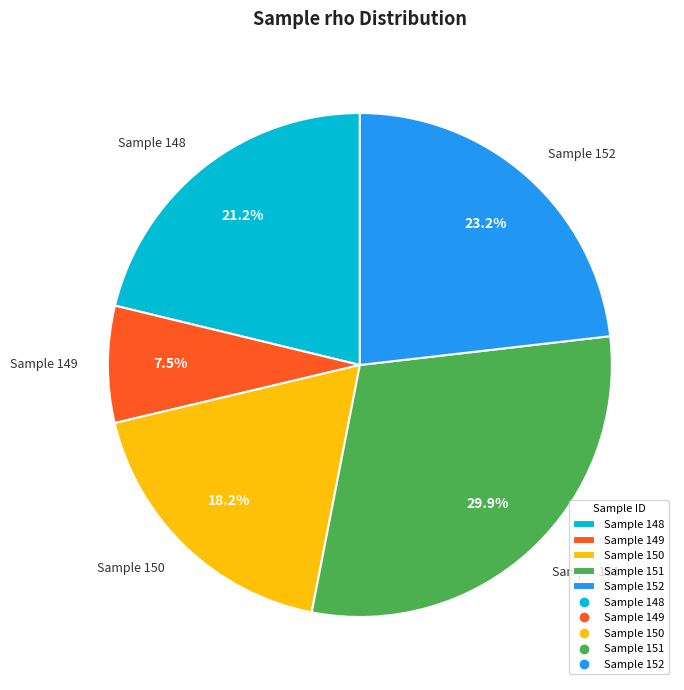

Which has a higher value, Sample 148 or Sample 149?

Sample 148